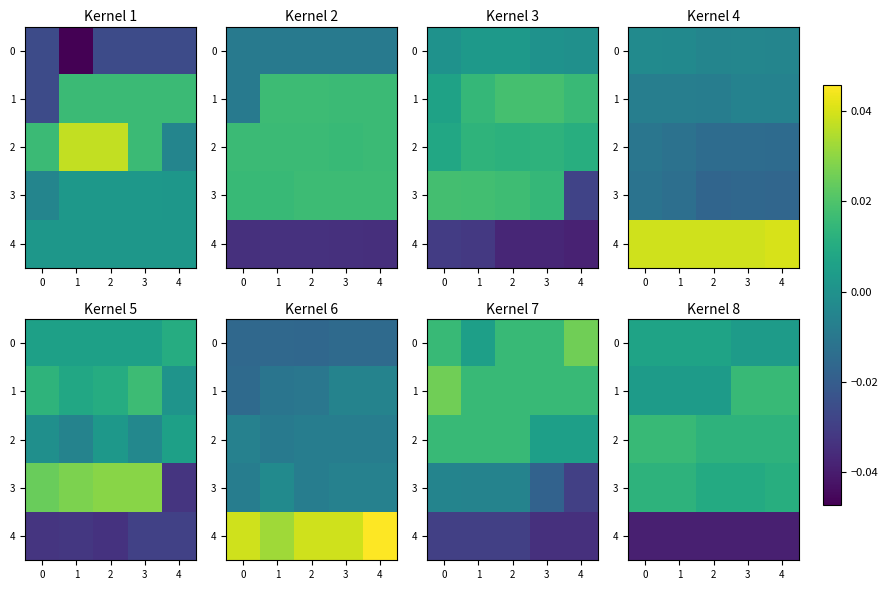

Is the value of 3 at 0 greater than the value of 2 at 2?

No